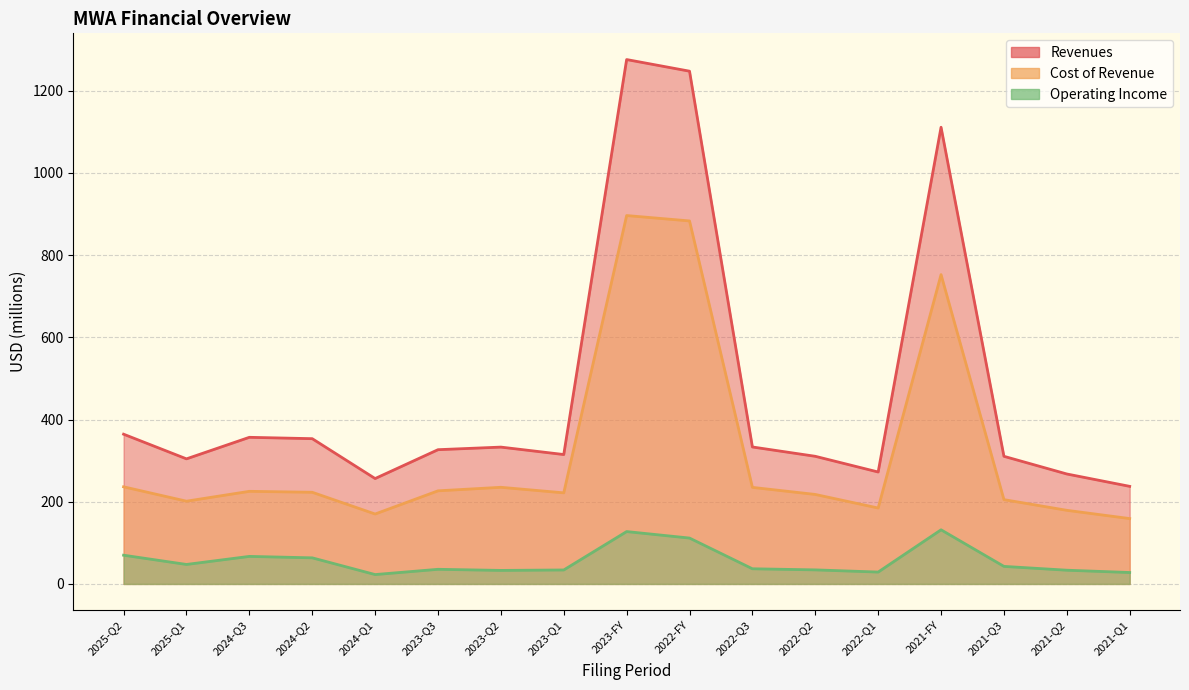

List the labels in order of Cost of Revenue value, smallest first.

2021-Q1, 2024-Q1, 2021-Q2, 2022-Q1, 2025-Q1, 2021-Q3, 2022-Q2, 2023-Q1, 2024-Q2, 2024-Q3, 2023-Q3, 2022-Q3, 2023-Q2, 2025-Q2, 2021-FY, 2022-FY, 2023-FY